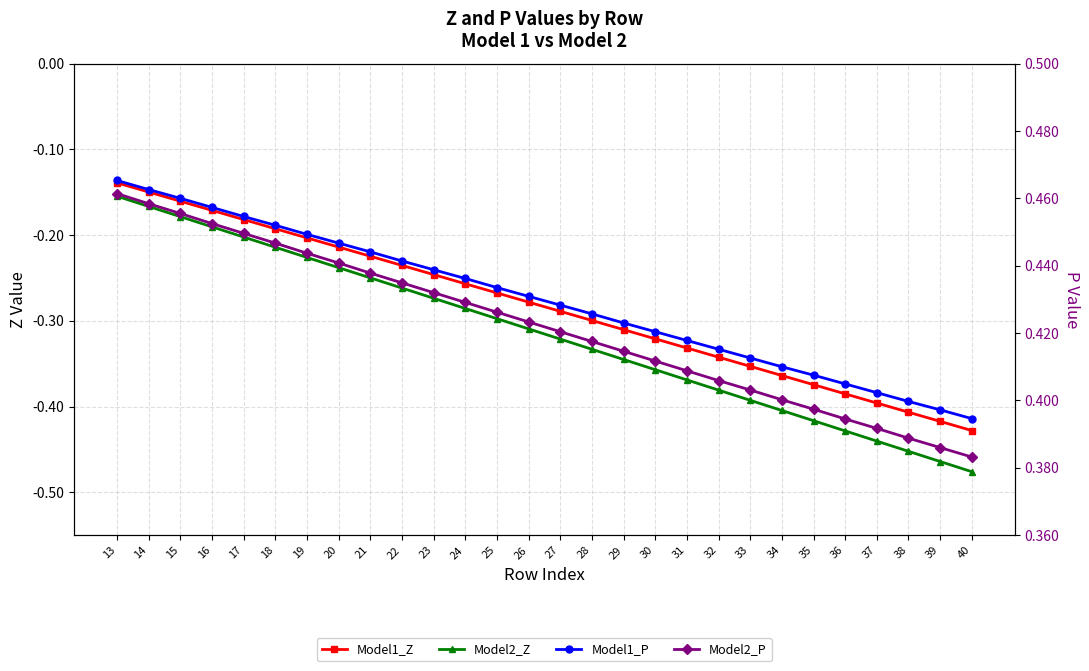

The Model1_P series shows 0.4 at 31. True or false?

True